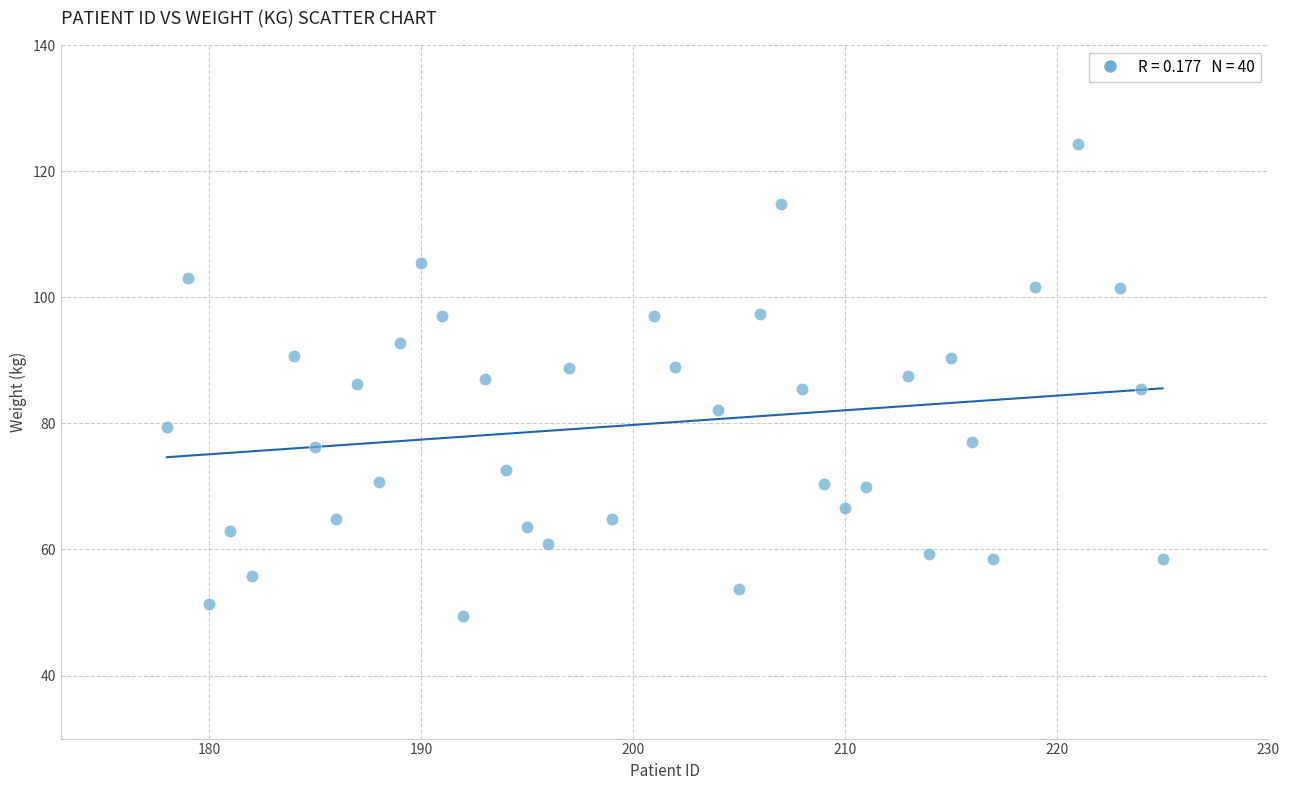

What is the range of Y values (max minus min)?

74.9